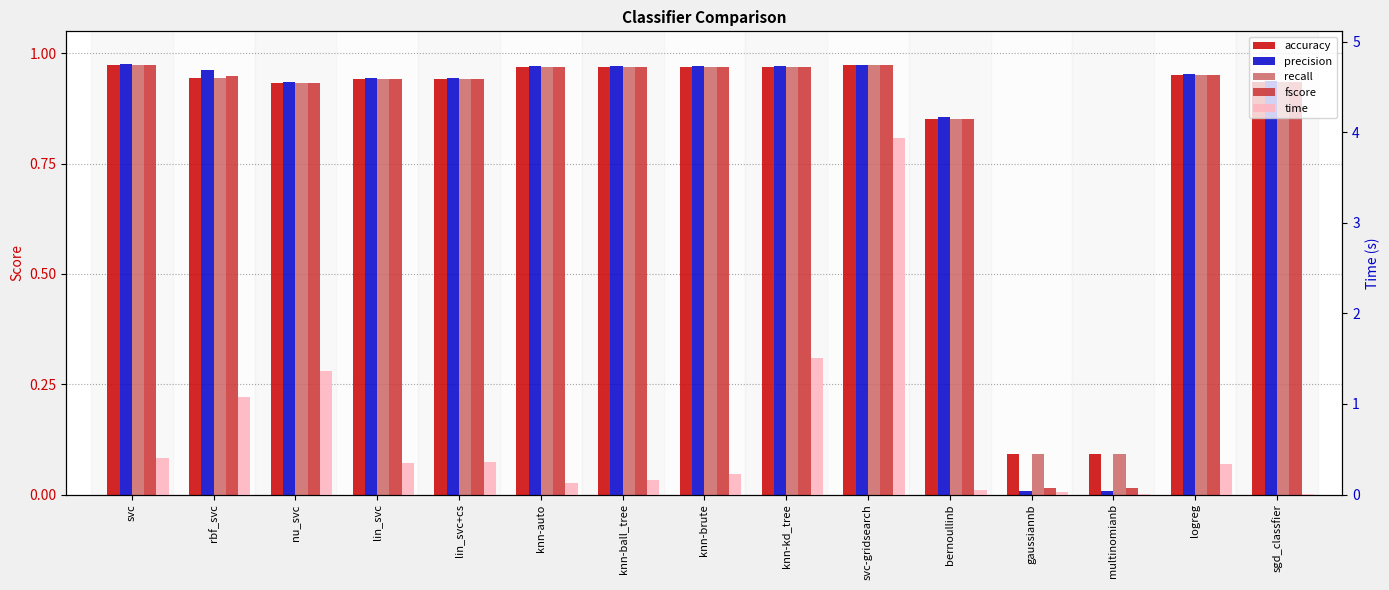

What is the spread (max minus min) of values at knn-auto?

0.8